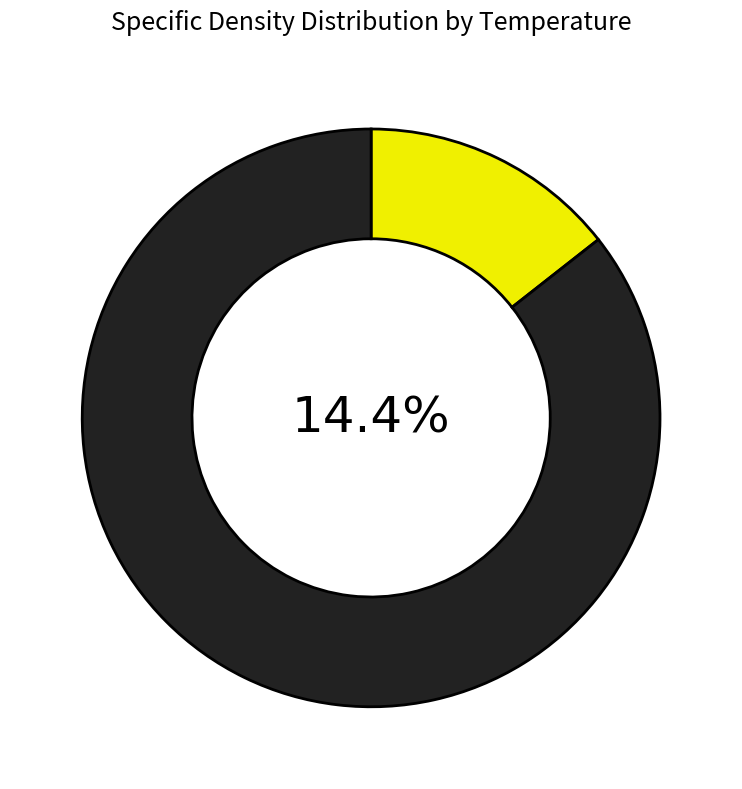

Approximately how many times larger is the value at 308.15 K compared to 293.15 K?

1.0